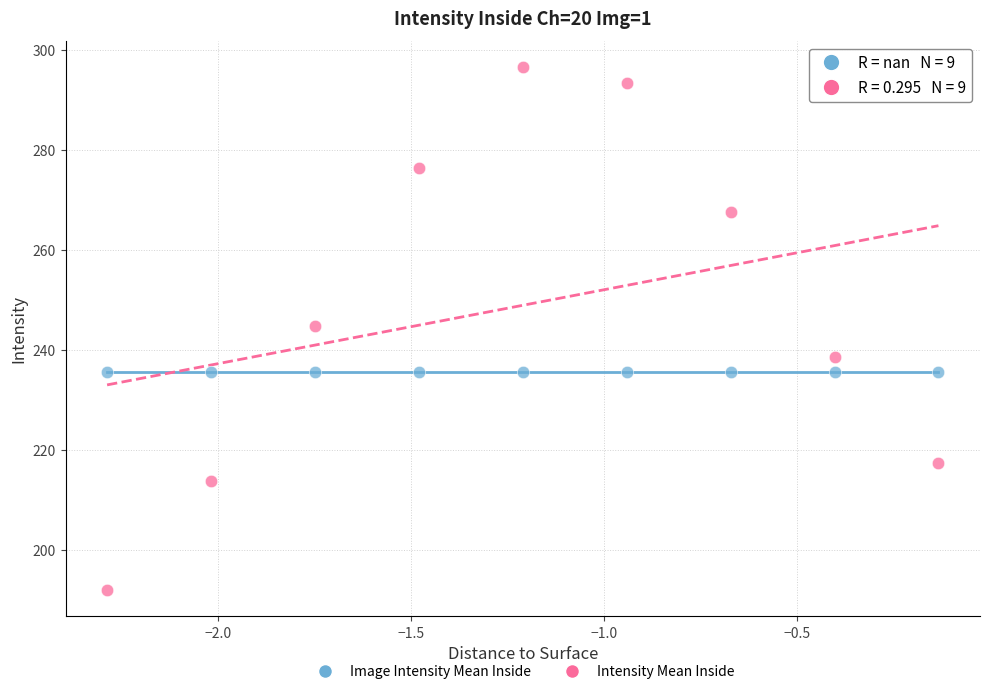

Which series contains the lowest Y value?

Intensity Mean Inside